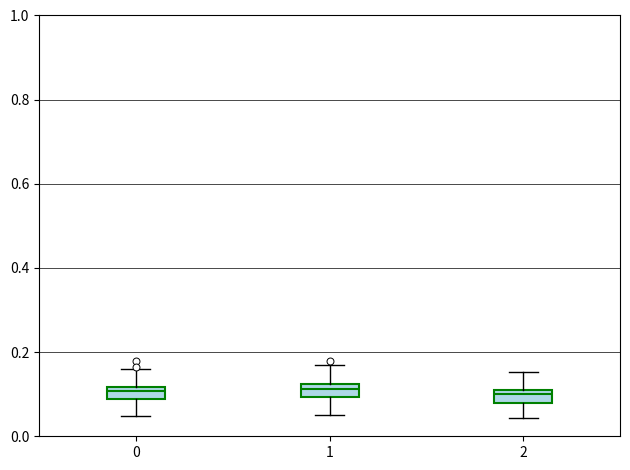

Where is the lower edge of the box at x = 0 on the y-axis? The values are not printed on the chart, so give them approximately, as read against the axis.

0.08